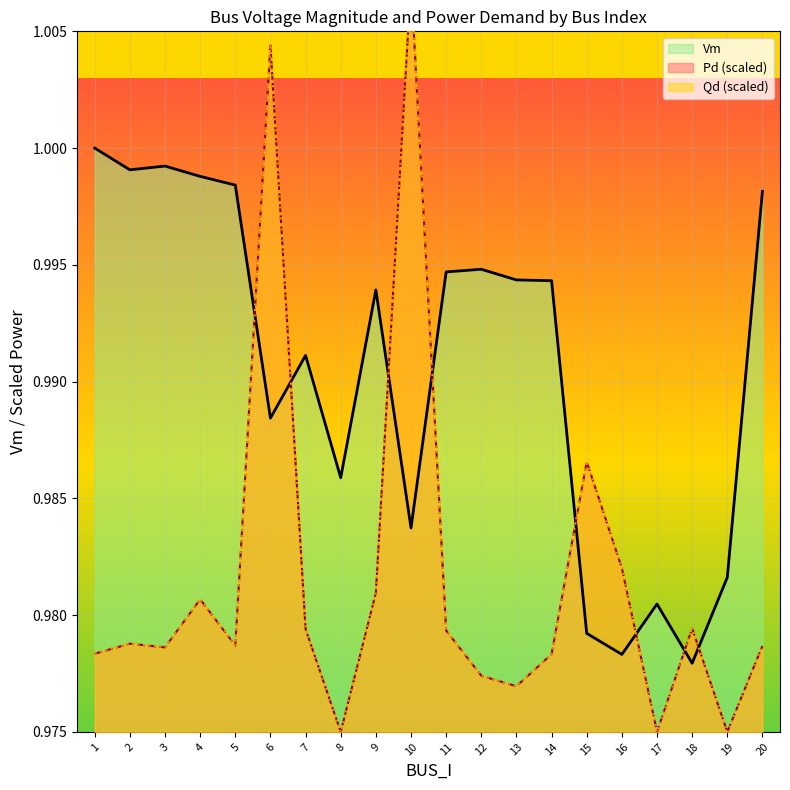

Reading right to left, what are all the values shown in this chart?

Vm: 20=1.0	19=1.0	18=1.0	17=1.0	16=1.0	15=1.0	14=1.0	13=1.0	12=1.0	11=1.0	10=1.0	9=1.0	8=1.0	7=1.0	6=1.0	5=1.0	4=1.0	3=1.0	2=1.0	1=1.0
Pd: 20=1.0	19=1.0	18=1.0	17=1.0	16=1.0	15=1.0	14=1.0	13=1.0	12=1.0	11=1.0	10=1.0	9=1.0	8=1.0	7=1.0	6=1.0	5=1.0	4=1.0	3=1.0	2=1.0	1=1.0
Qd: 20=1.0	19=1.0	18=1.0	17=1.0	16=1.0	15=1.0	14=1.0	13=1.0	12=1.0	11=1.0	10=1.0	9=1.0	8=1.0	7=1.0	6=1.0	5=1.0	4=1.0	3=1.0	2=1.0	1=1.0